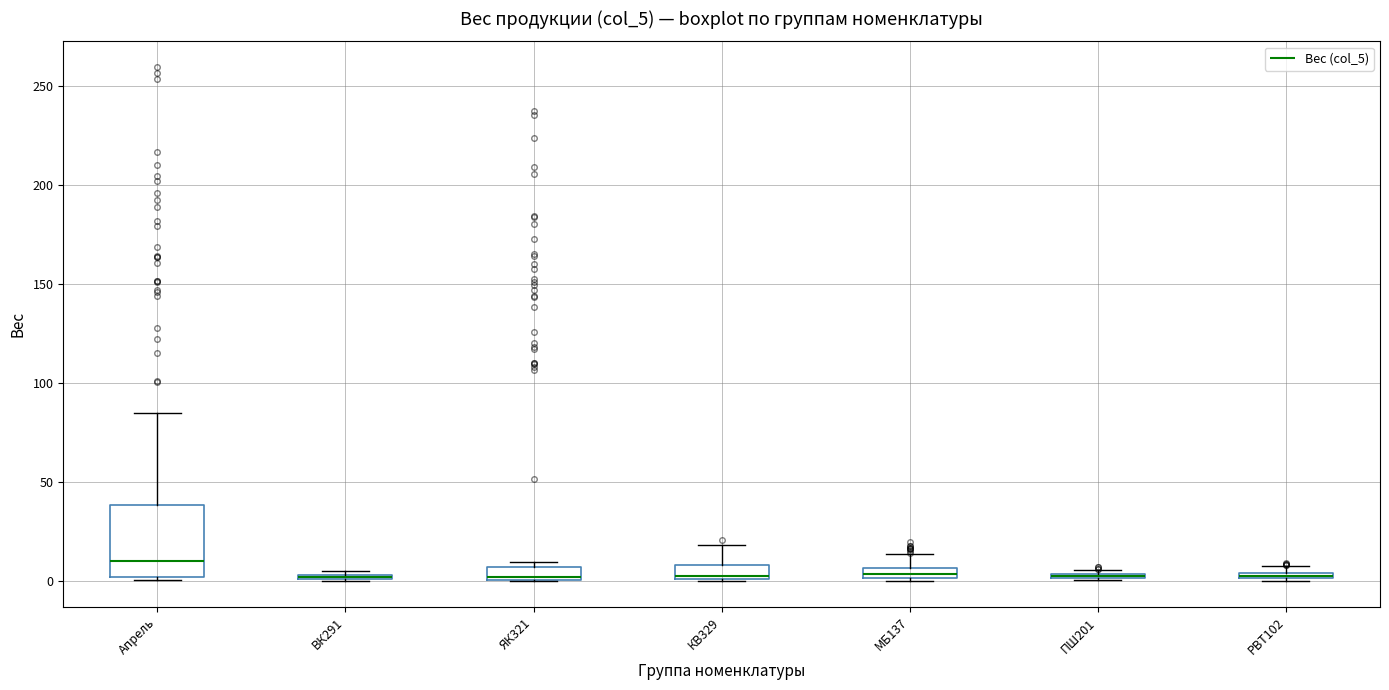

Which box is the tallest, from its lower edge to its upper edge?

Апрель